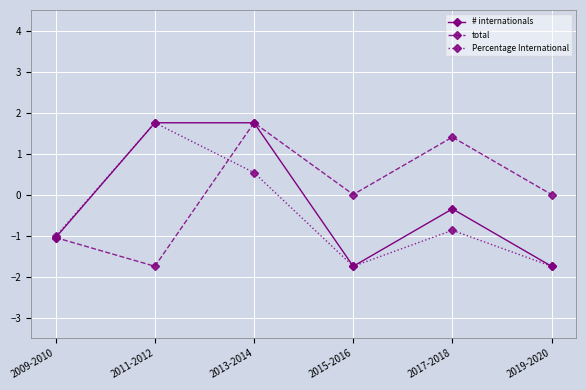

Rank the series by their average value, from lowest to highest.

Percentage International, # internationals, total